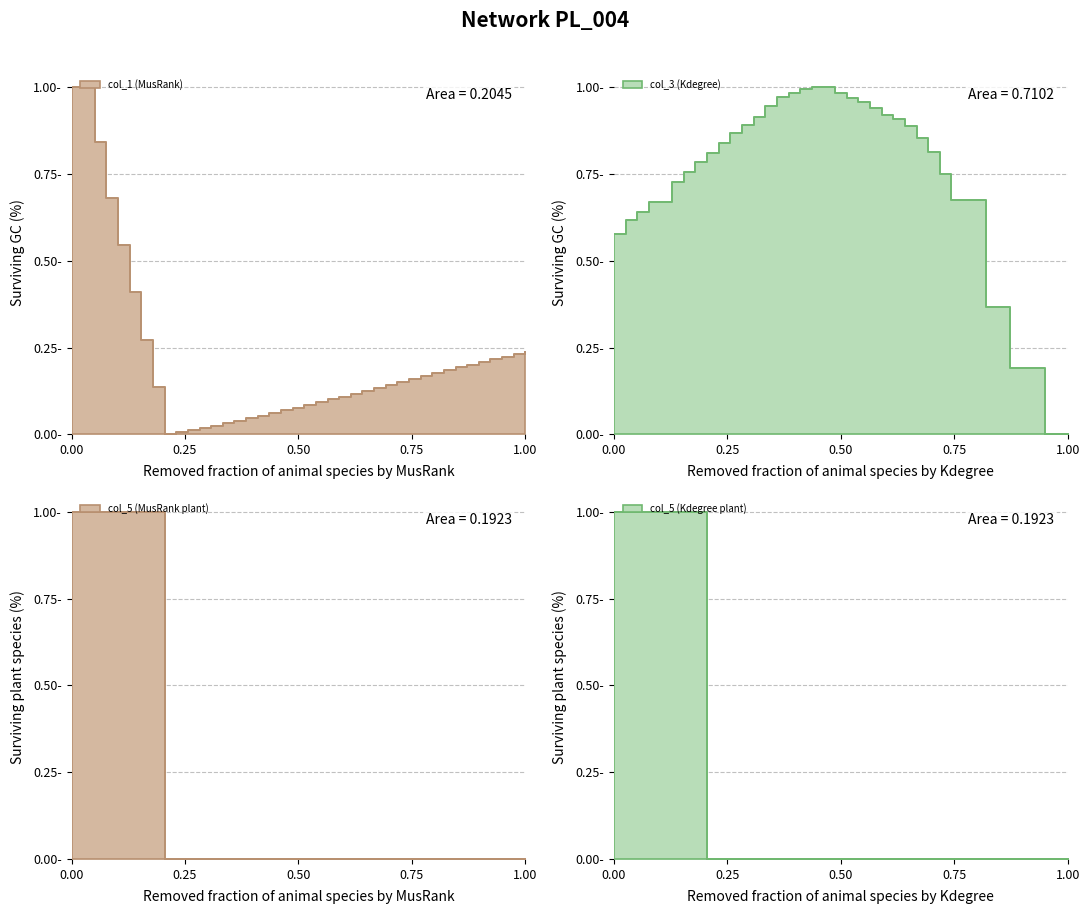

Is the value of col_5 at 25 greater than the value of col_3 at 22?

No